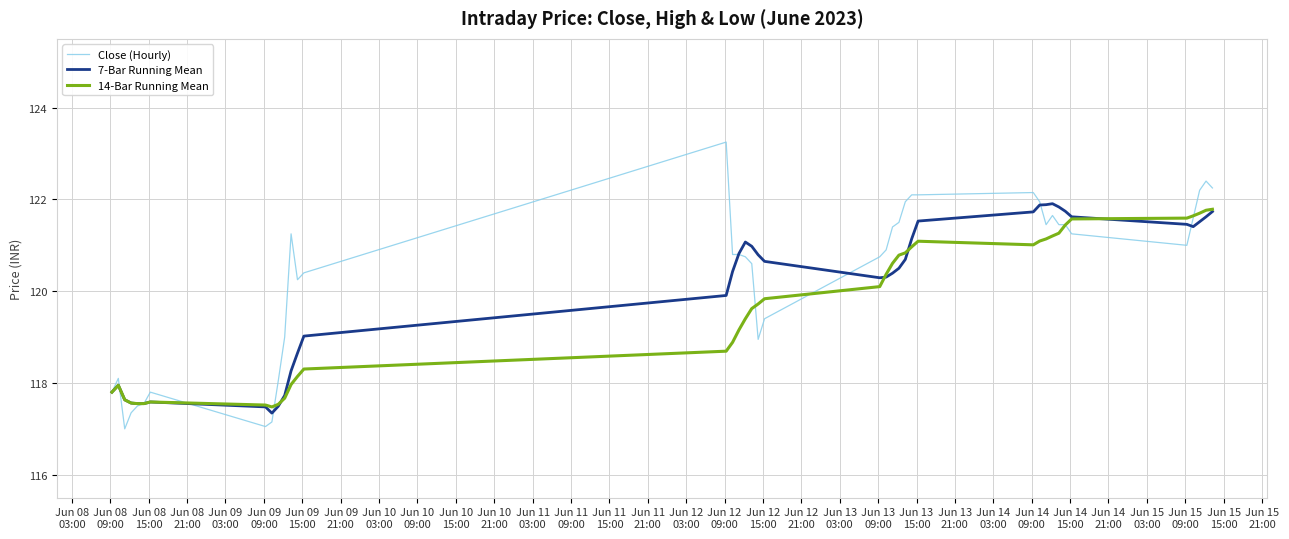

What is the minimum value for Close (Hourly)?

117.0